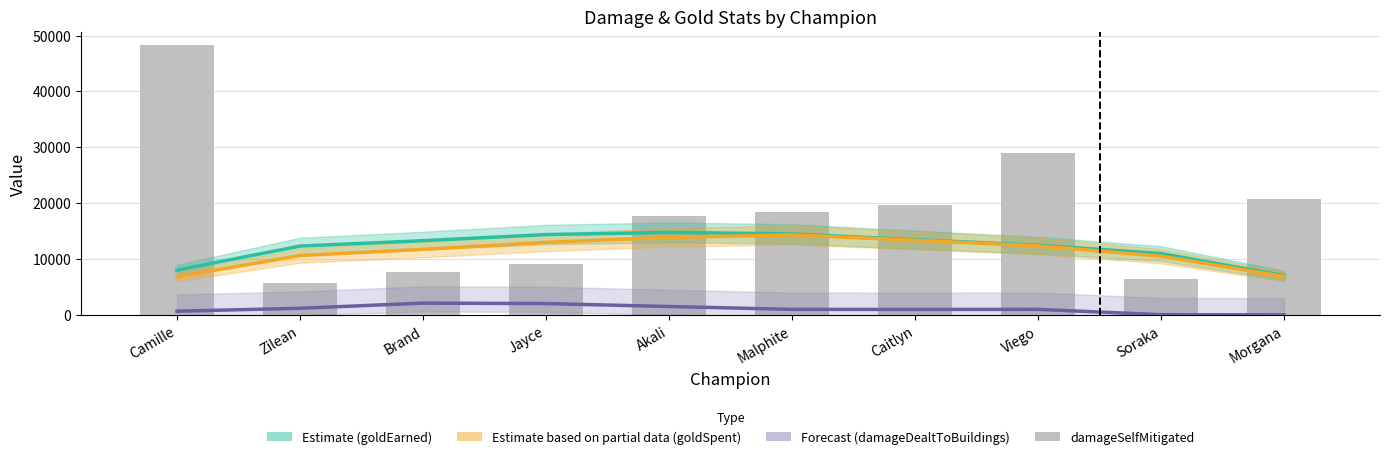

What is the approximate value at Soraka, to the nearest 10?

6550